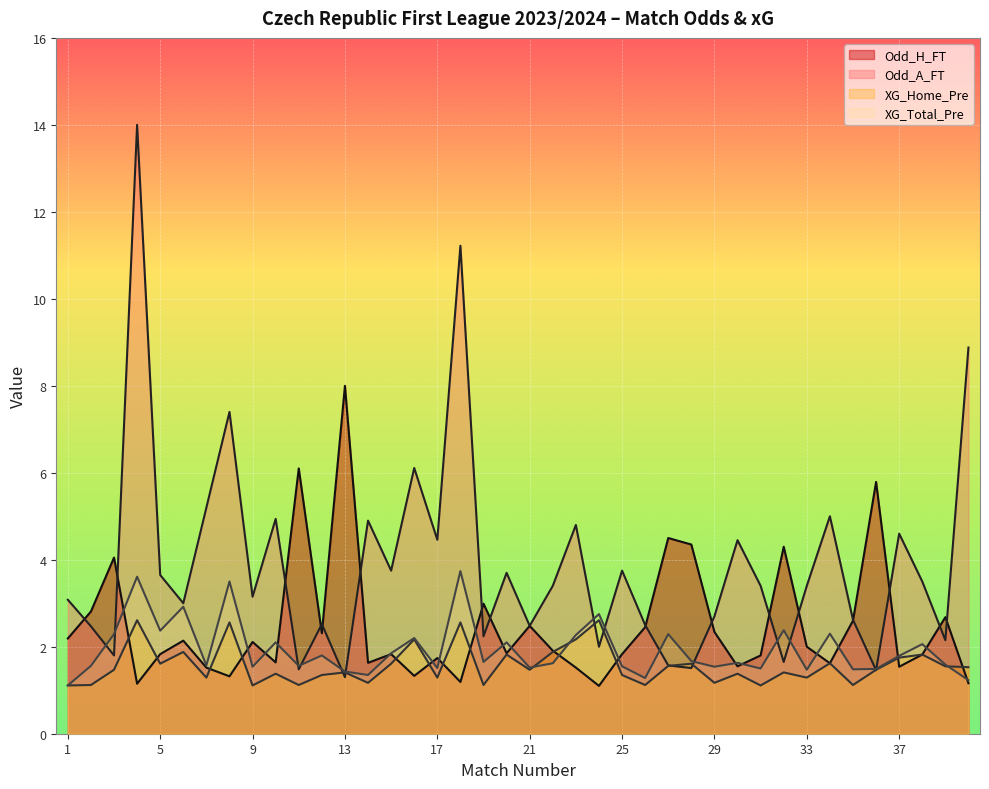

How many lines are shown in the chart?

4